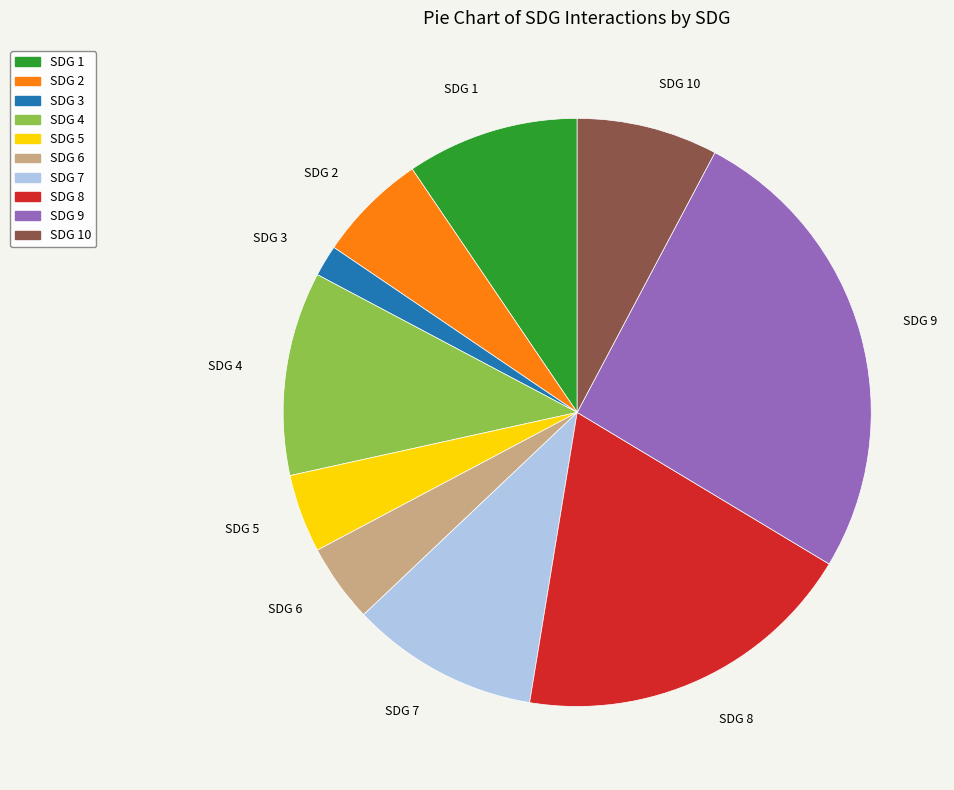

How many segments does this pie chart have?

10